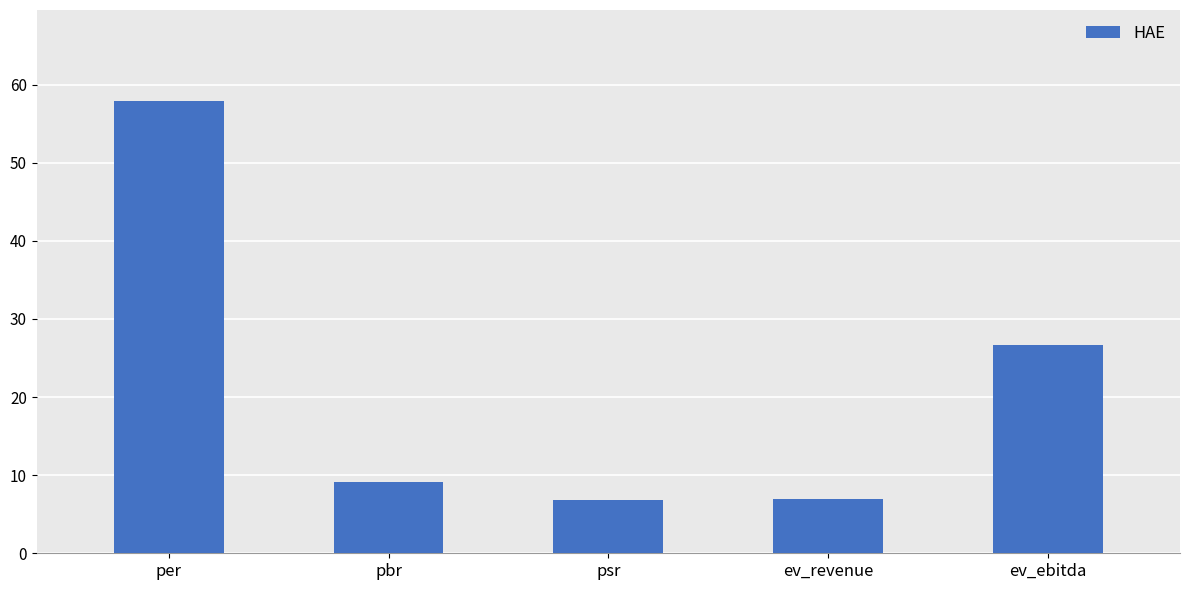

True or false: the data shows 7.0 at ev_revenue.

True